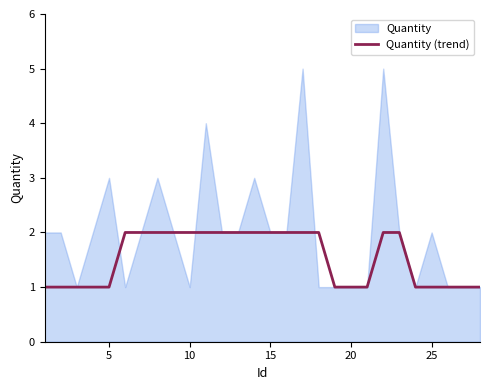

Is it true that Quantity (trend) equals 0 at 25?

False